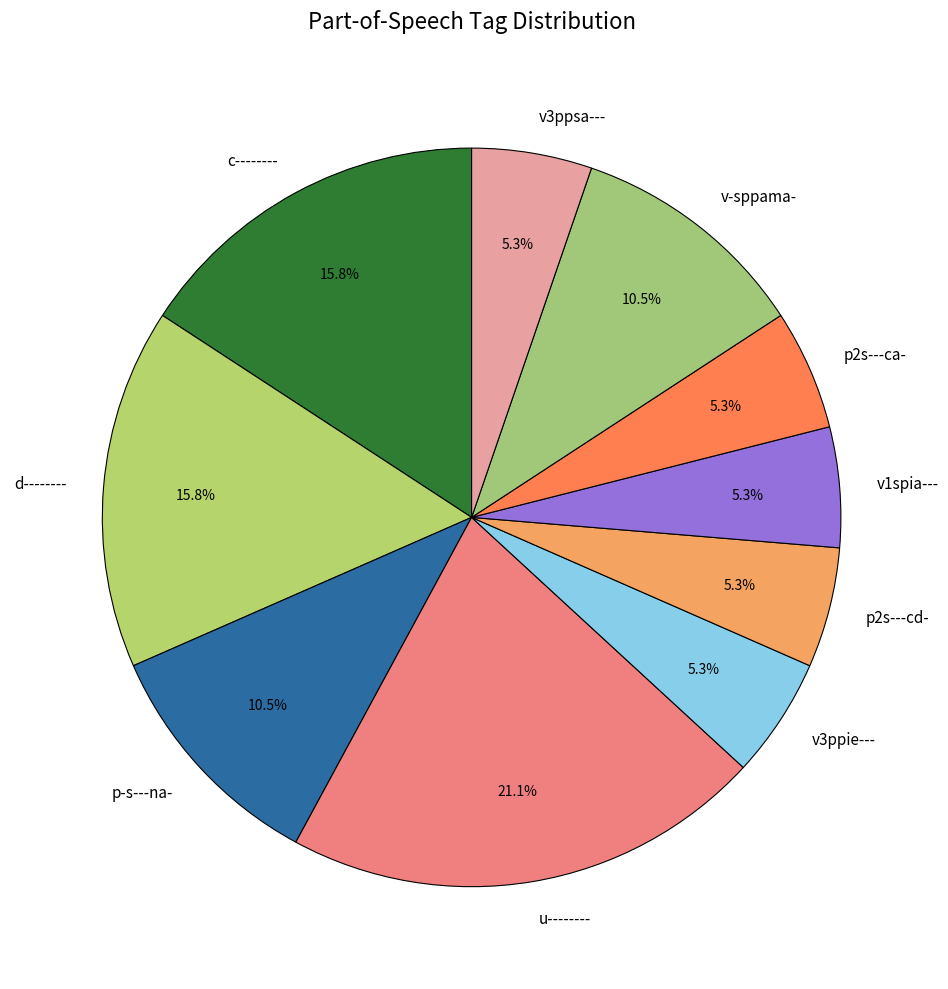

Which has a higher value, d-------- or v1spia---?

d--------